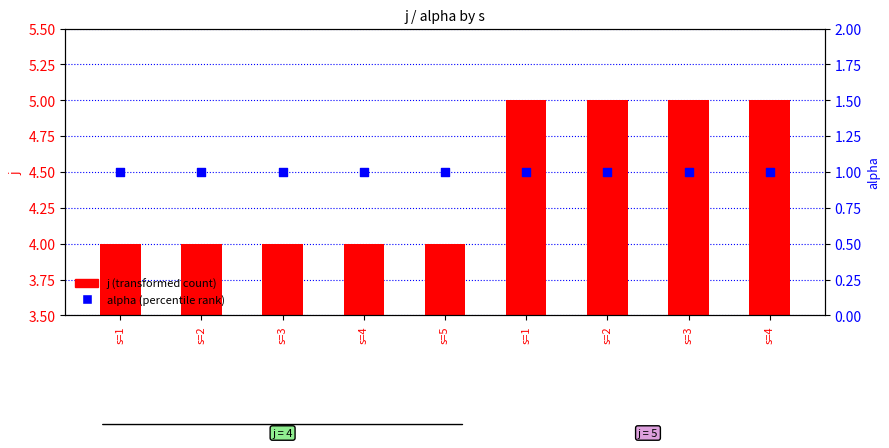

Which series contains the lowest Y value?

alpha (percentile rank)